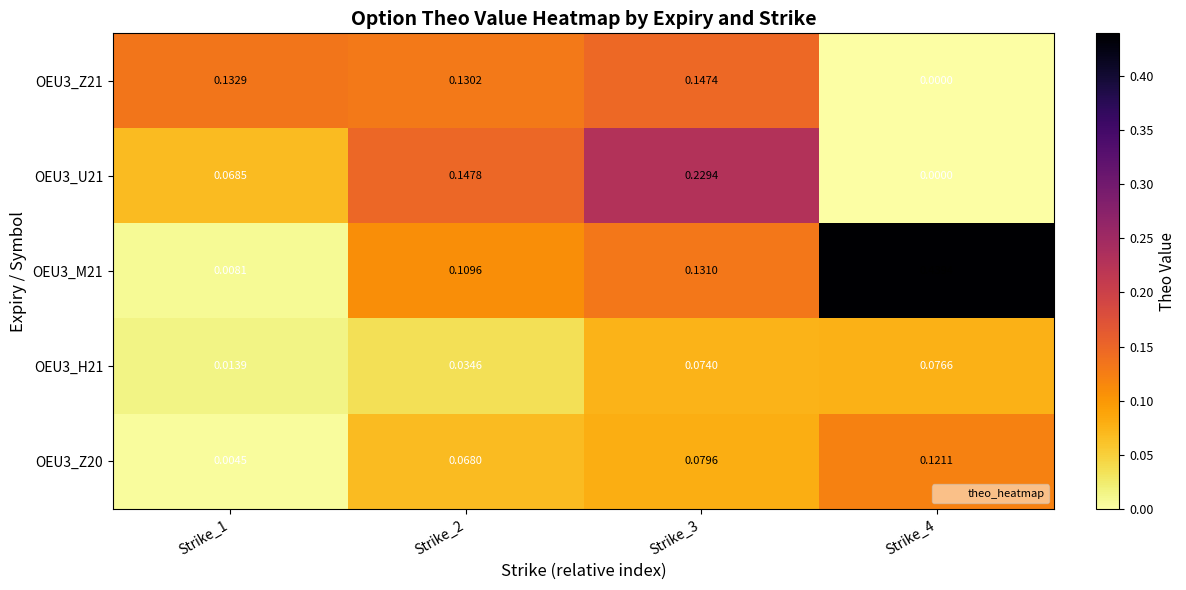

Is the value of OEU3_Z20 at Strike_4 greater than the value of OEU3_U21 at Strike_1?

Yes